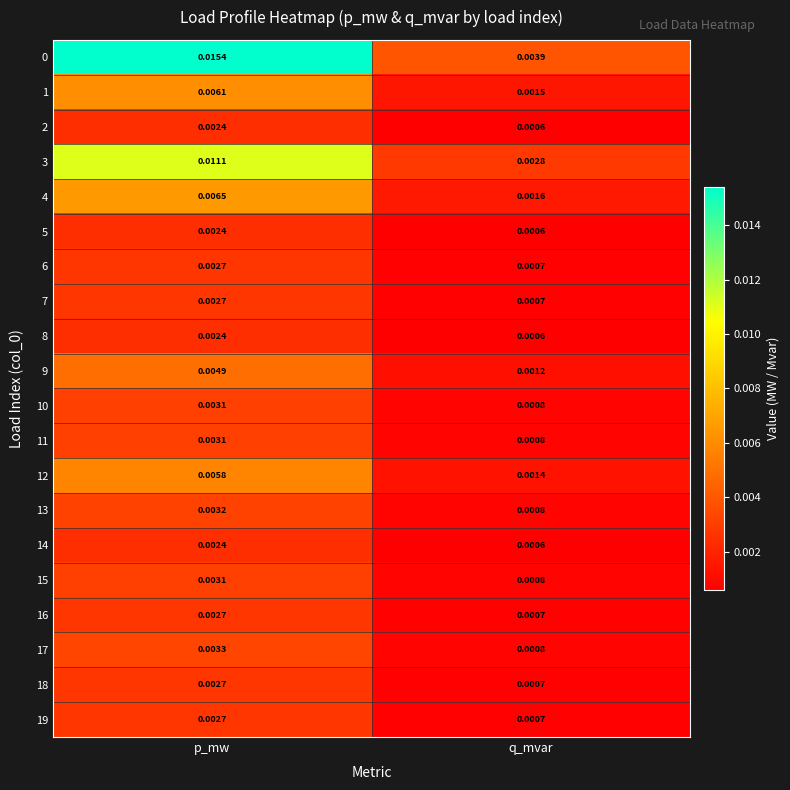

List the labels in order of 8 value, smallest first.

q_mvar, p_mw